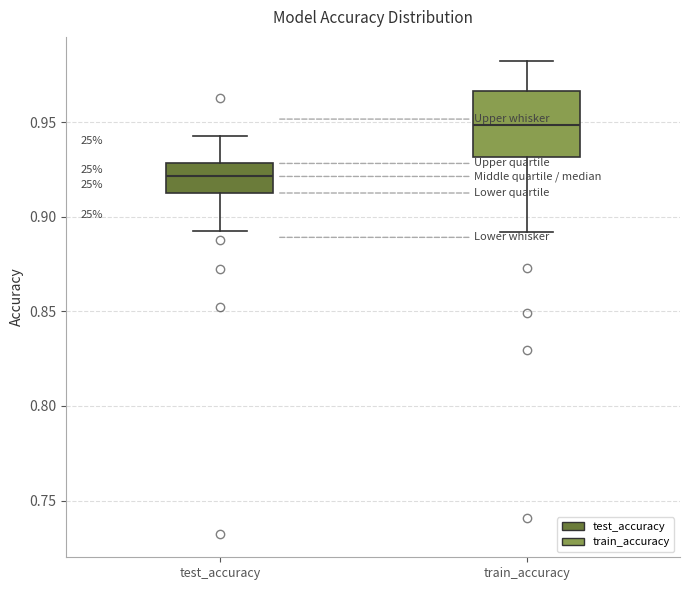

Which box has the lowest median line?

test_accuracy